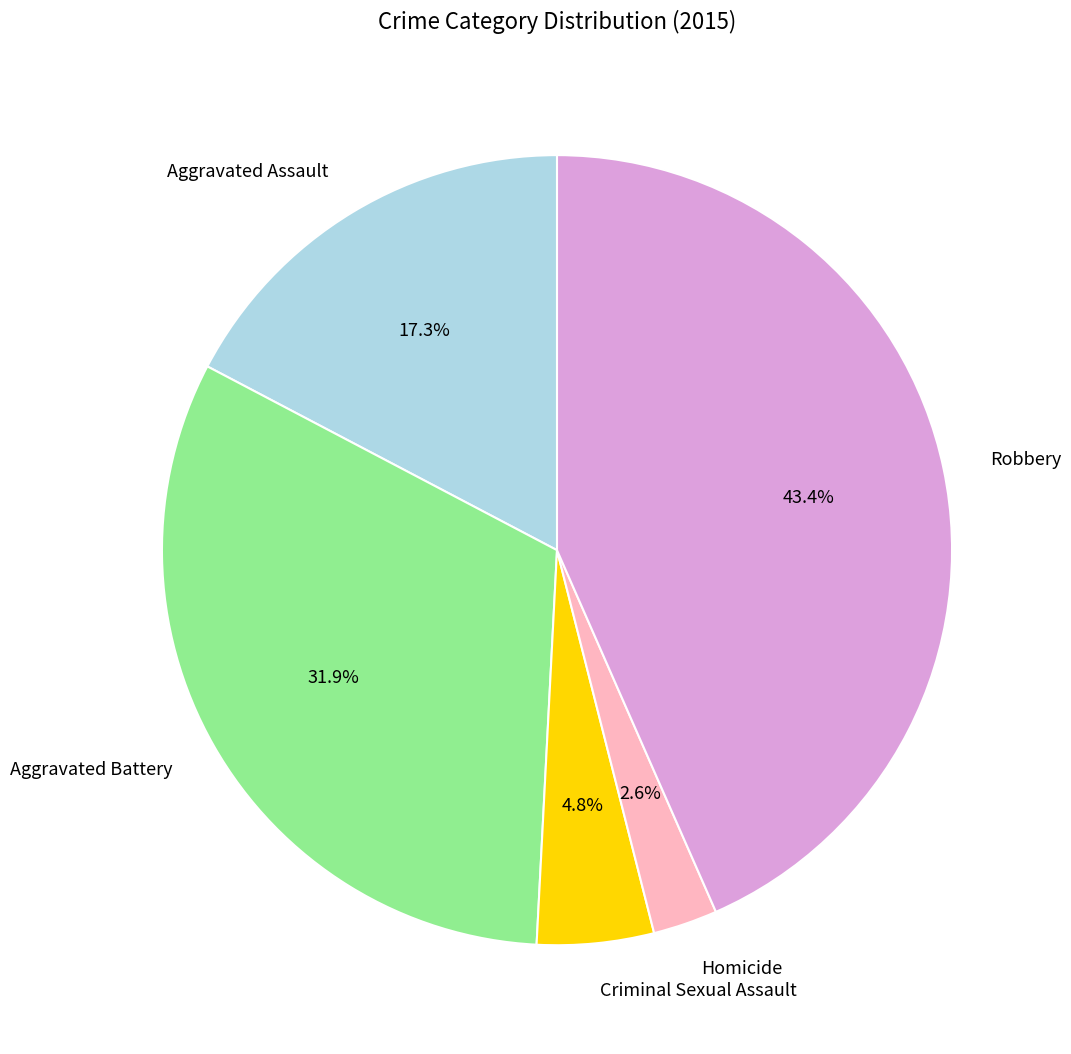

Between Homicide and Aggravated Battery, which is larger?

Aggravated Battery